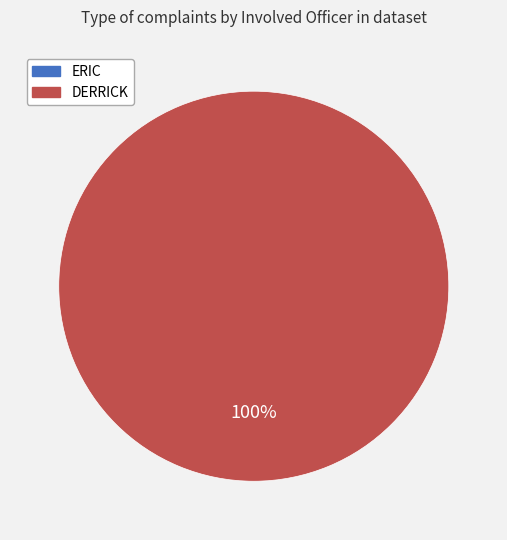

Does any single category account for the majority?

Yes